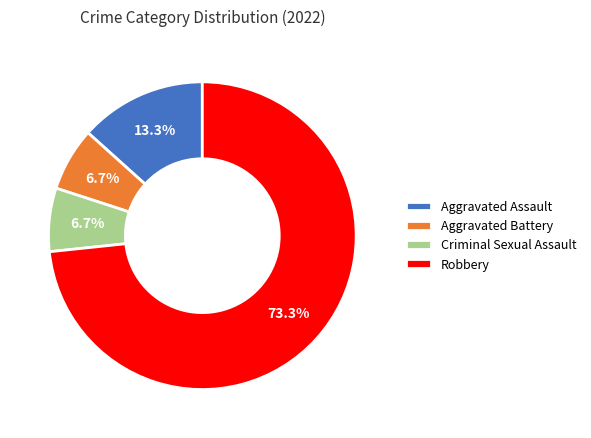

To the nearest percent, what portion does Aggravated Battery represent?

7%